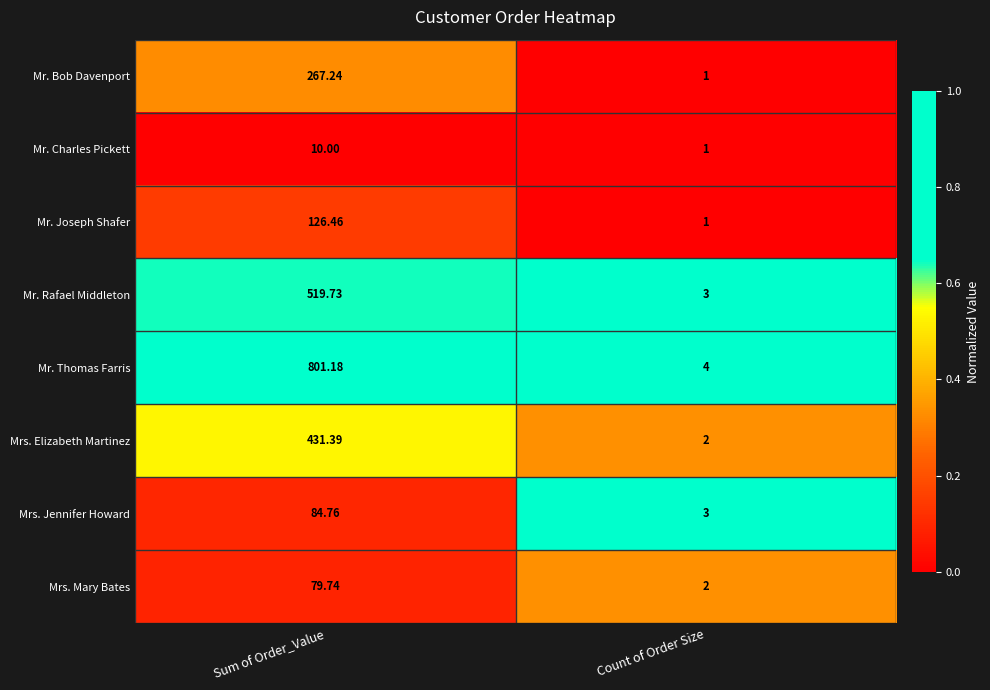

Which series has the widest spread of values?

Mr. Thomas Farris